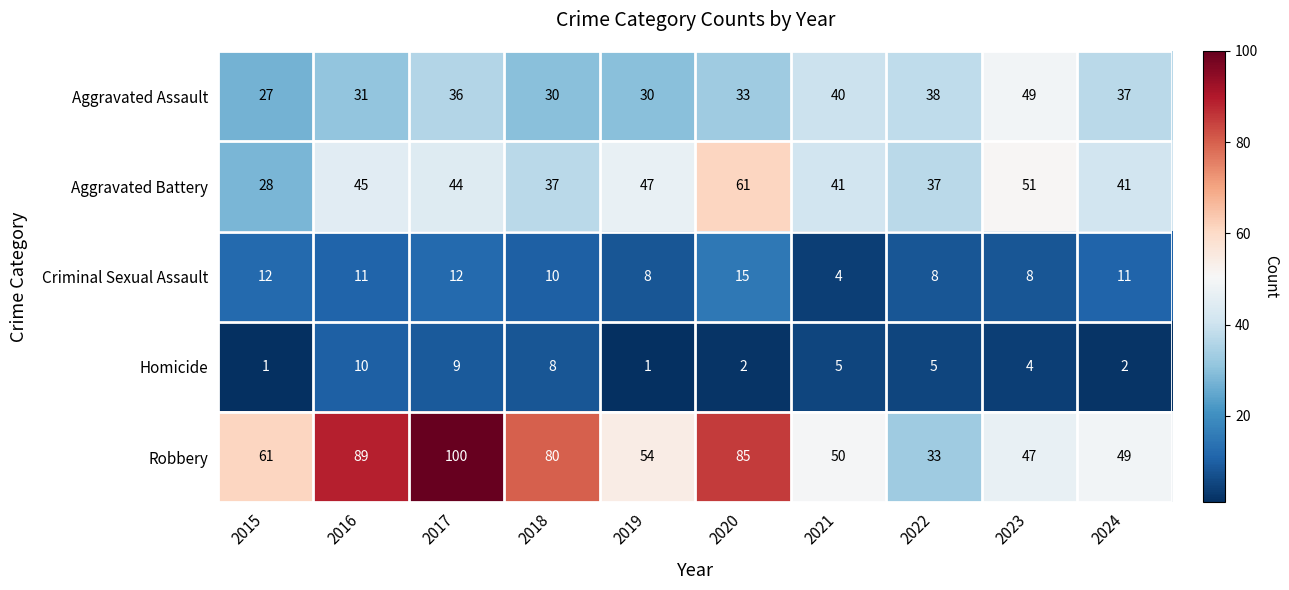

What is the difference between the maximum and second lowest values in the Aggravated Assault series?

19